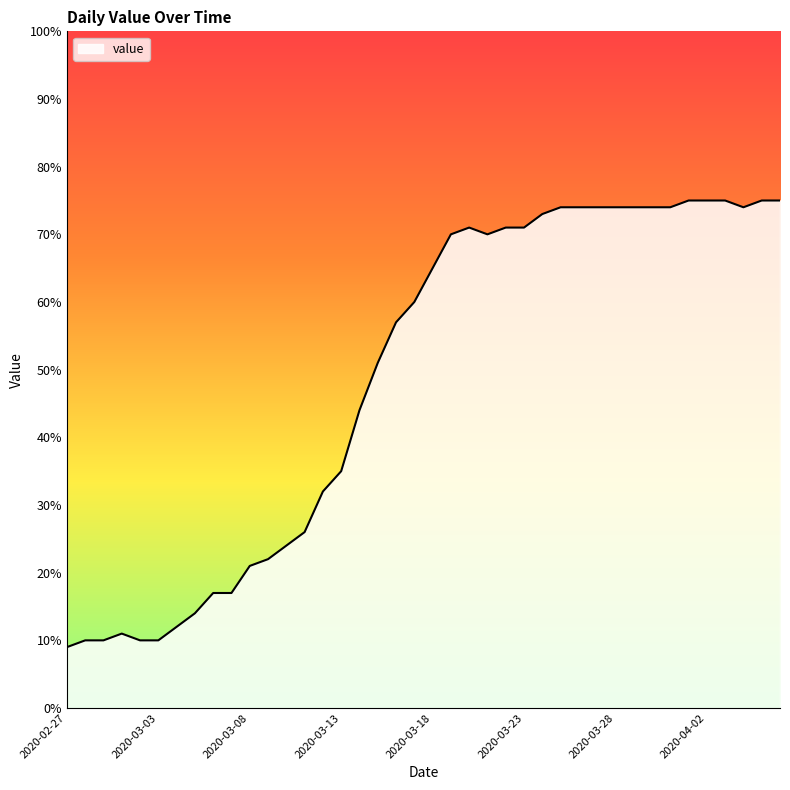

What is the difference between the maximum and minimum values?

66